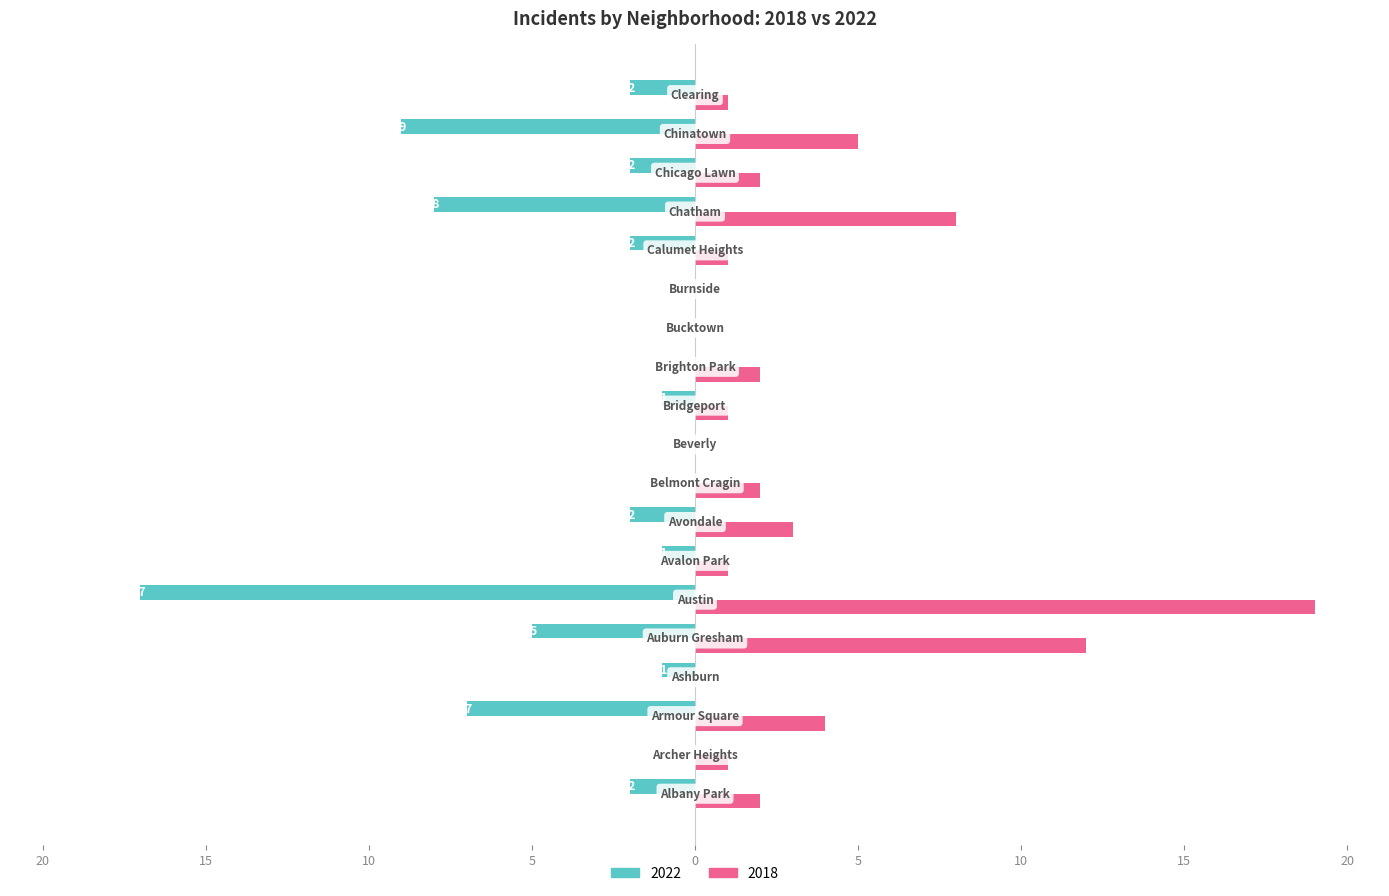

Reading right to left, extract all data points from this chart.

2022: Clearing=-2	Chinatown=-9	Chicago Lawn=-2	Chatham=-8	Calumet Heights=-2	Burnside=0	Bucktown=0	Brighton Park=0	Bridgeport=-1	Beverly=0	Belmont Cragin=0	Avondale=-2	Avalon Park=-1	Austin=-17	Auburn Gresham=-5	Ashburn=-1	Armour Square=-7	Archer Heights=0	Albany Park=-2
2018: Clearing=1	Chinatown=5	Chicago Lawn=2	Chatham=8	Calumet Heights=1	Burnside=0	Bucktown=0	Brighton Park=2	Bridgeport=1	Beverly=0	Belmont Cragin=2	Avondale=3	Avalon Park=1	Austin=19	Auburn Gresham=12	Ashburn=0	Armour Square=4	Archer Heights=1	Albany Park=2